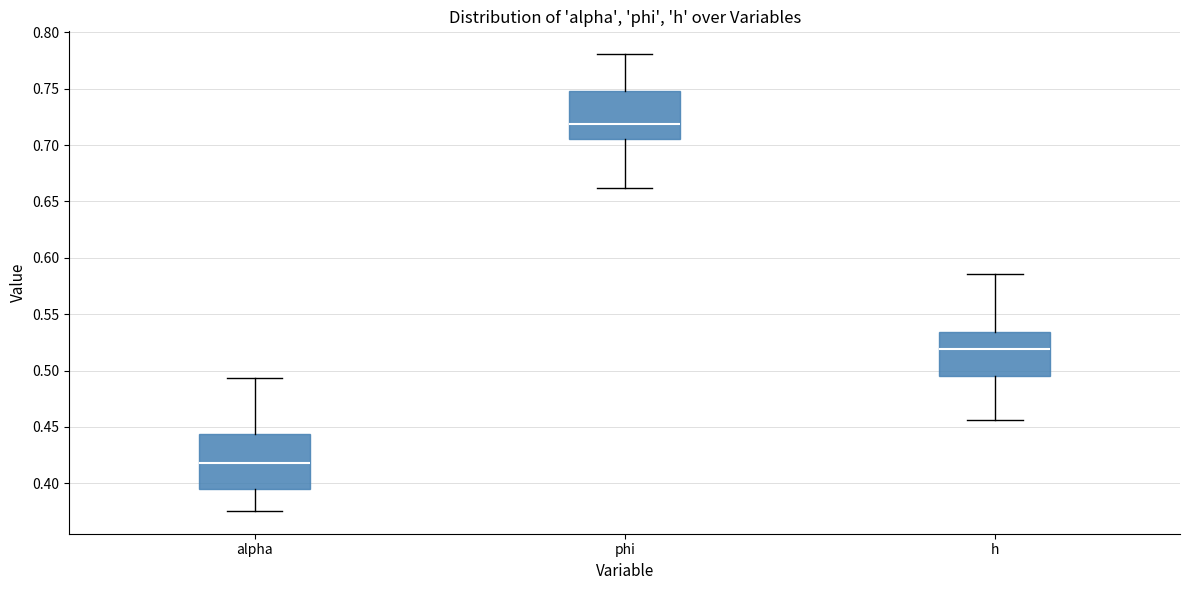

Reading left to right, transcribe this box plot: for each box, give where its median line is, the range the box spans, and where its two whiskers end, as read against the y-axis. The values are not printed on the chart, so give them approximately, as read against the axis.

alpha: median 0.420, box 0.395 to 0.445, whiskers 0.375 to 0.495
phi: median 0.720, box 0.705 to 0.750, whiskers 0.660 to 0.780
h: median 0.520, box 0.495 to 0.535, whiskers 0.455 to 0.585